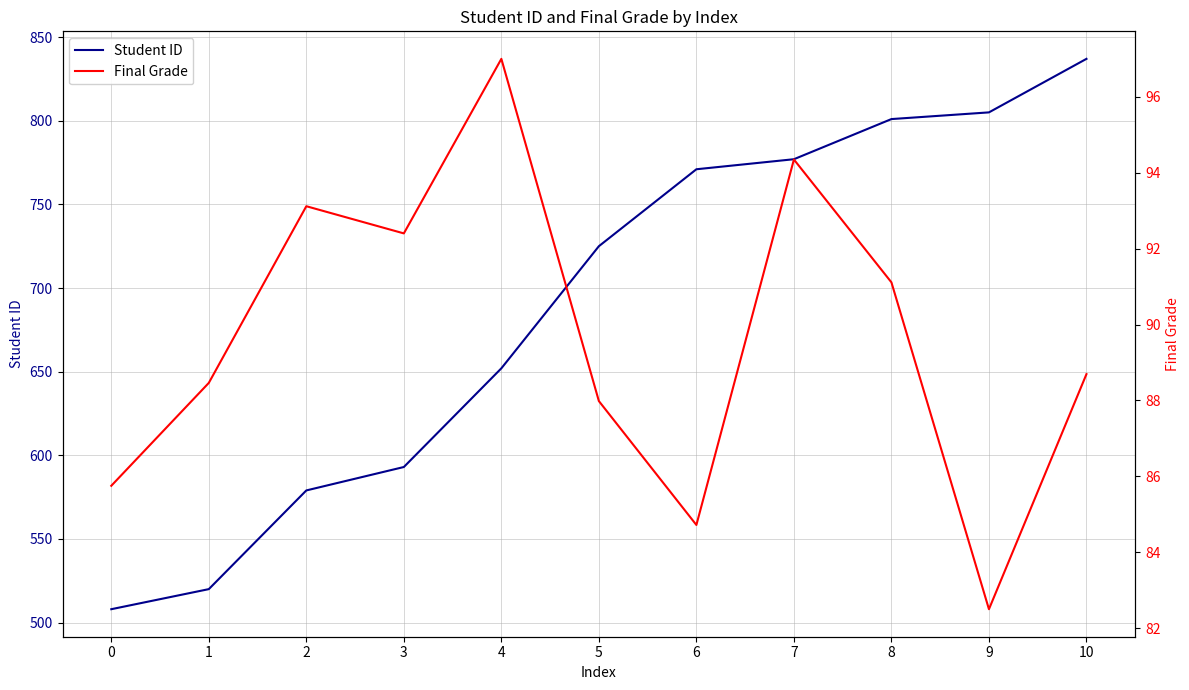

What is the minimum value shown in the chart?

82.5